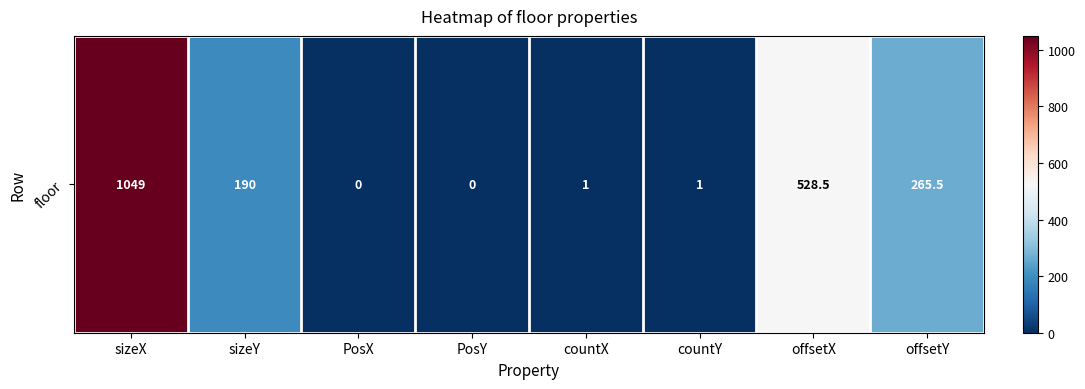

Reading left to right, what are all the values shown in this chart?

1049.0	190.0	0.0	0.0	1.0	1.0	528.5	265.5